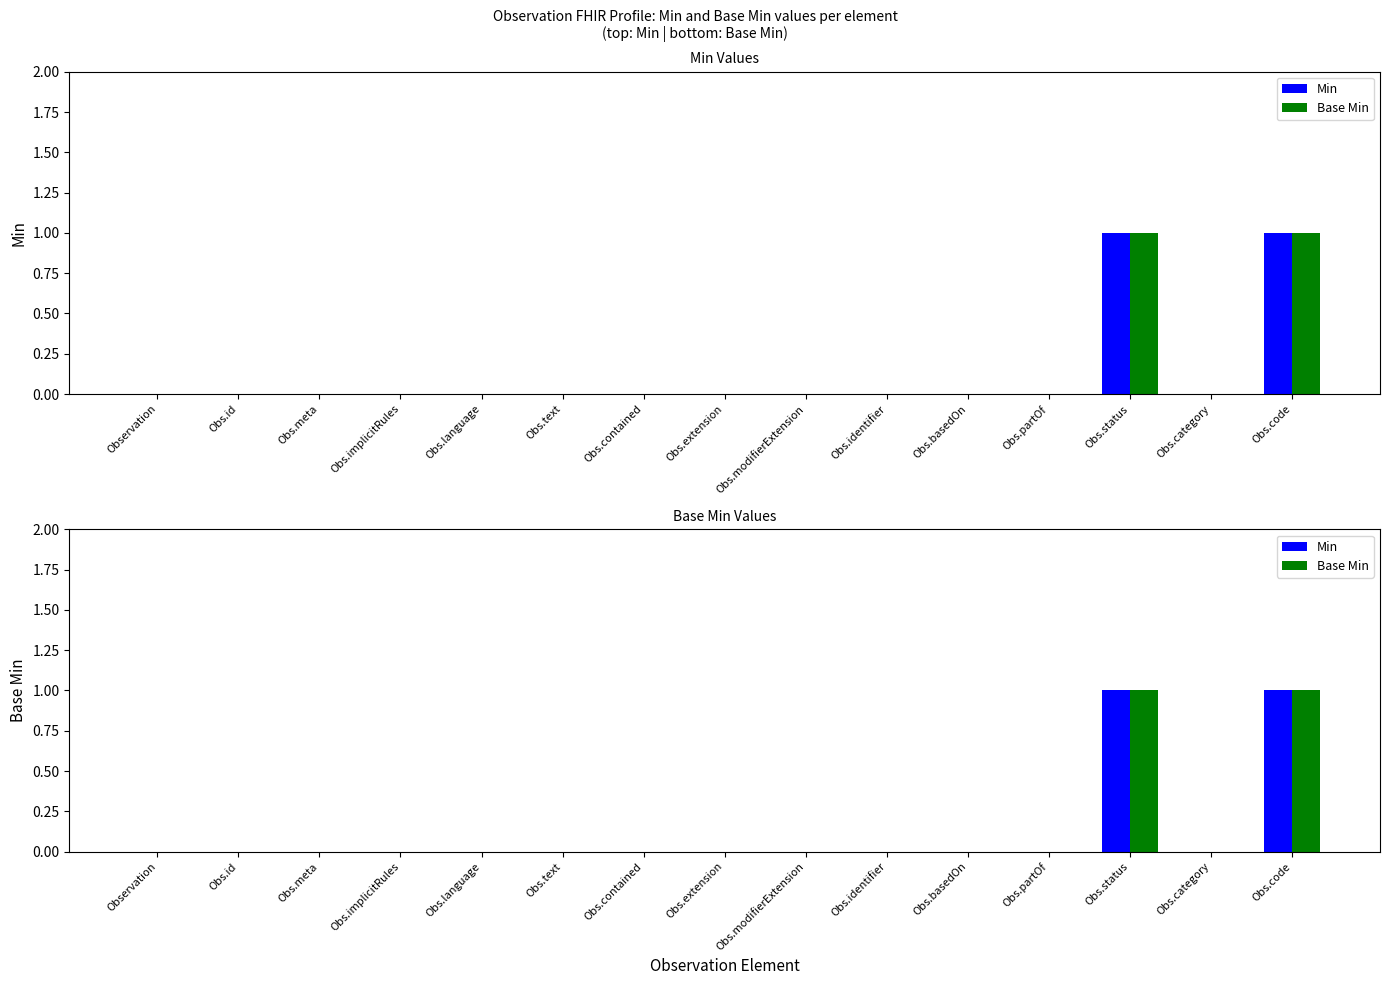

How many bars are there in each group?

2